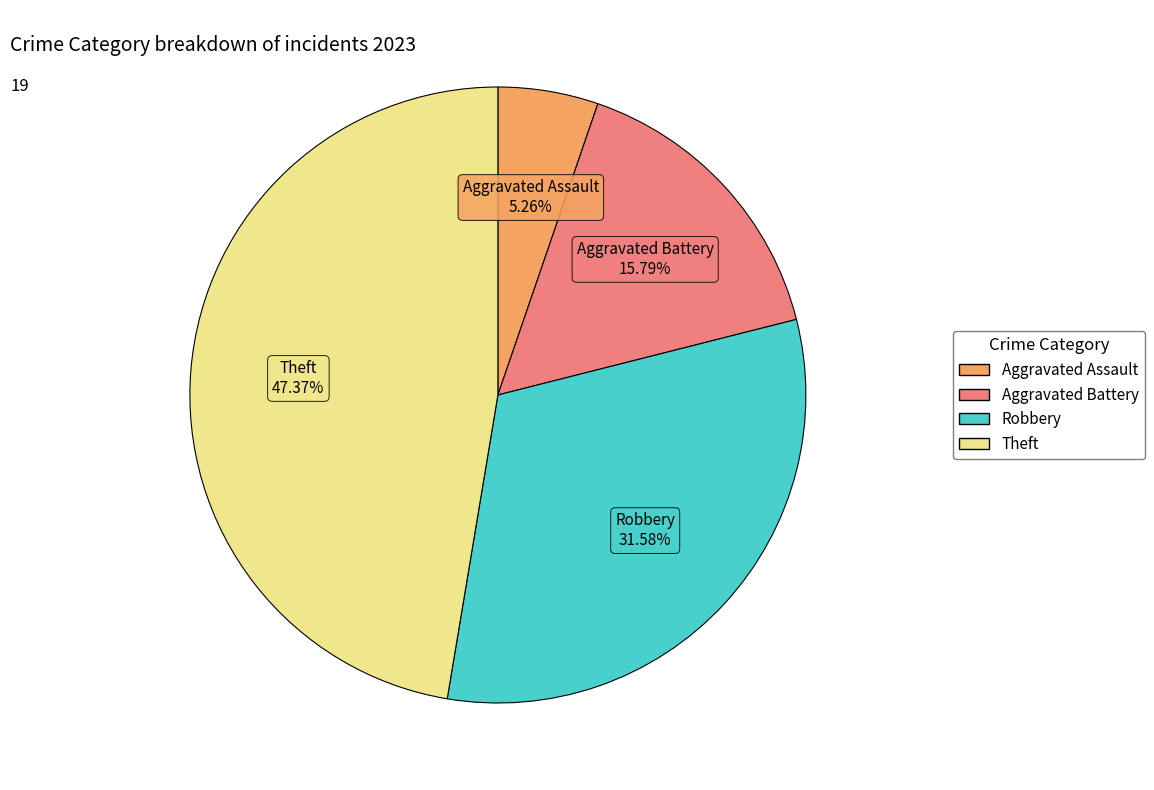

Does any single category account for the majority?

No